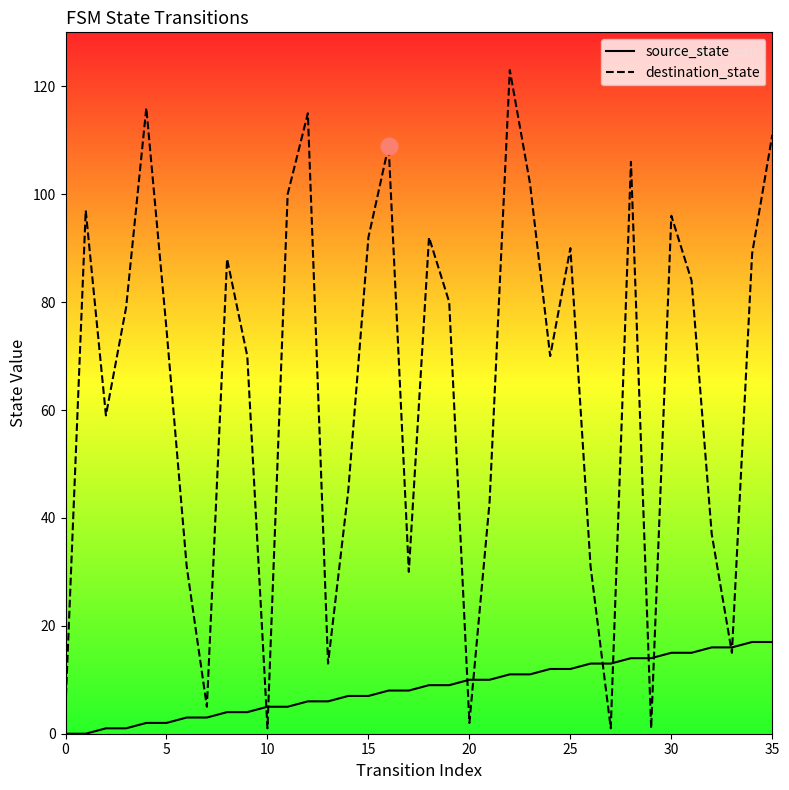

What is the value of the destination_state point at the 26th from the left?

90